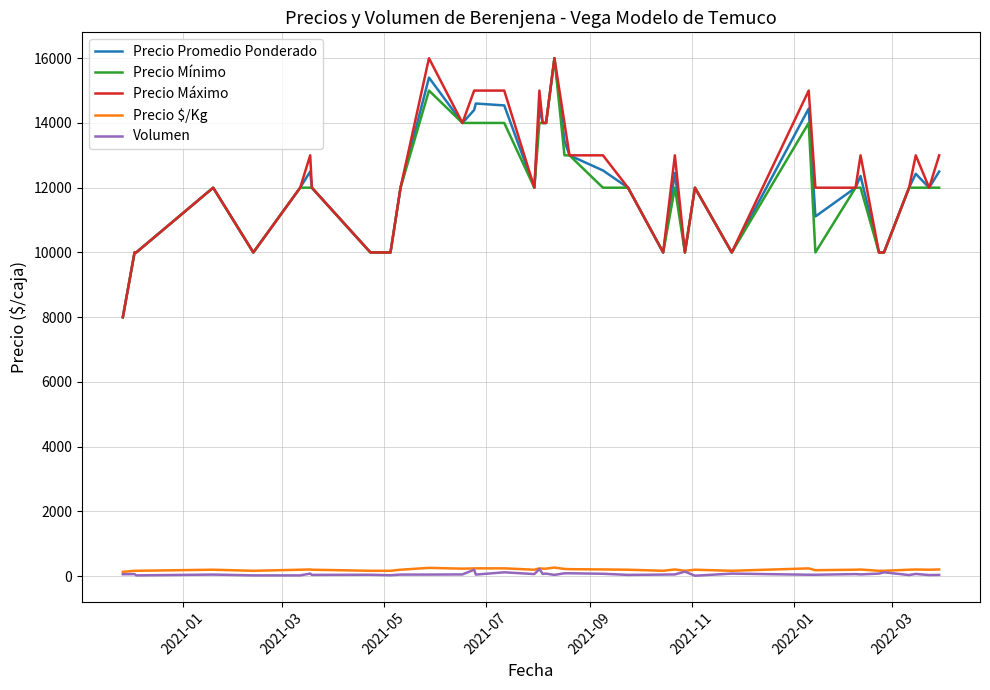

True or false: Precio Promedio Ponderado and Precio $/Kg cross at least once.

False